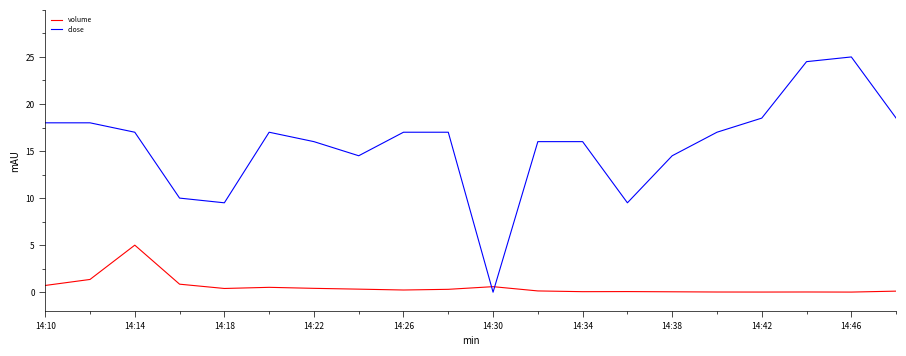

After their last crossing, which series has the higher values: close or volume?

close